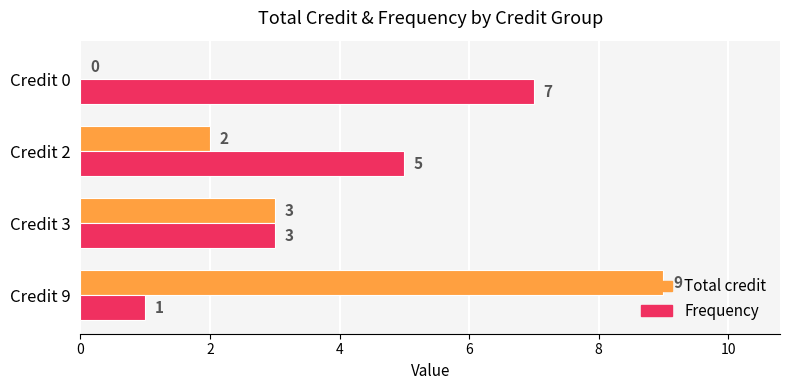

The Total credit series shows 3 at Credit 3. True or false?

True